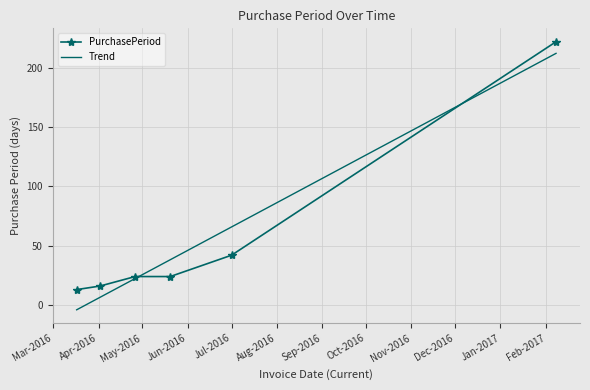

Which series has the widest spread of values?

Trend